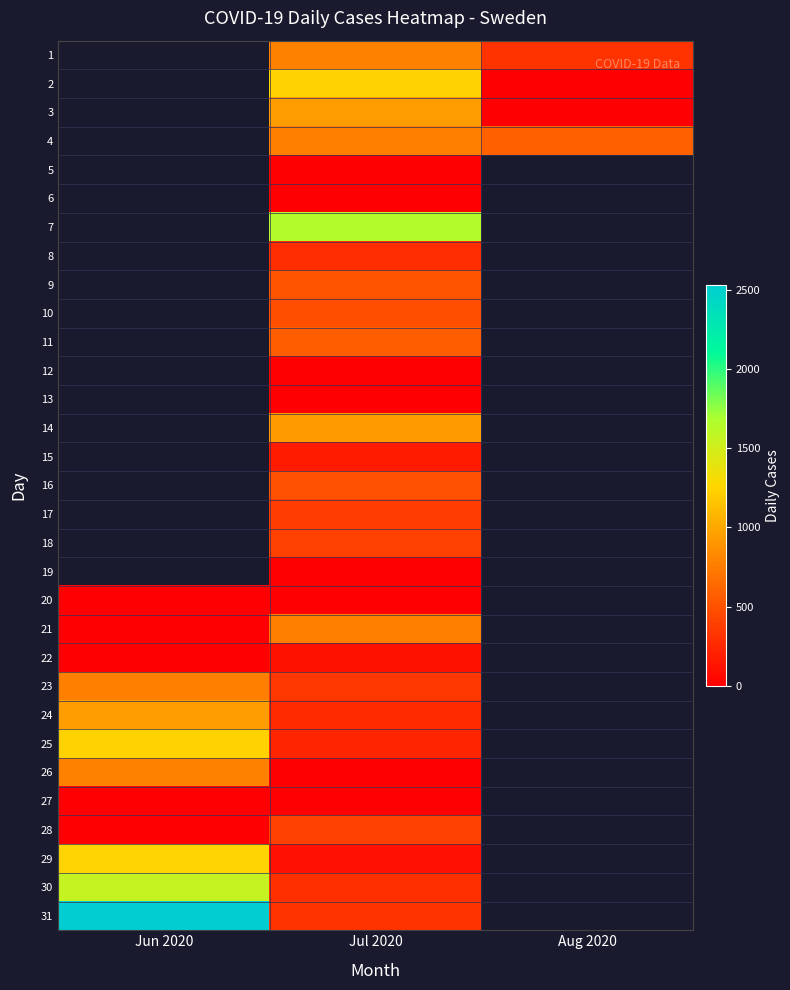

What is the difference between the maximum and minimum values in the 28 series?

398.0